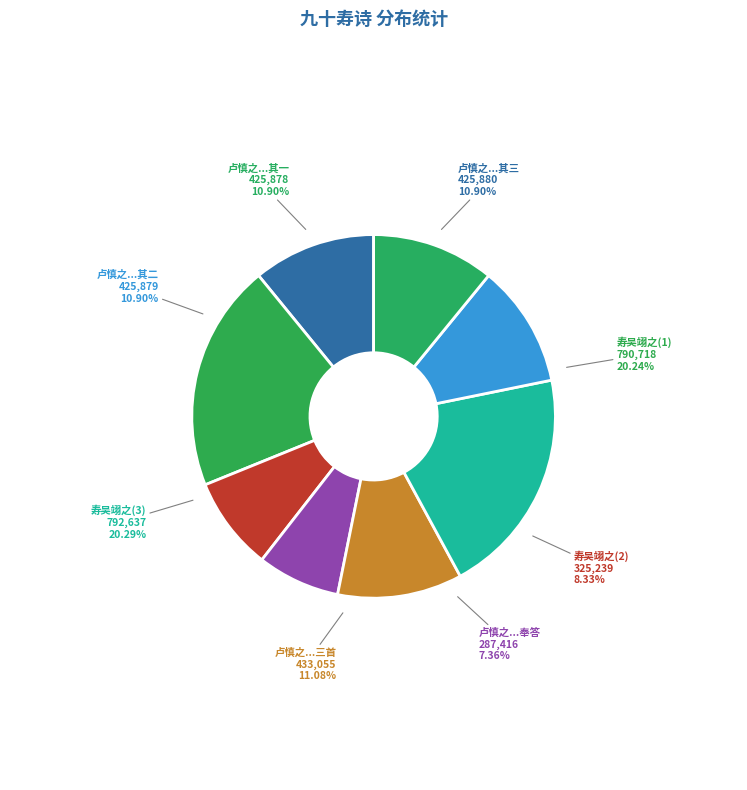

Is 寿吴翊之先生九十 the majority of the pie?

No